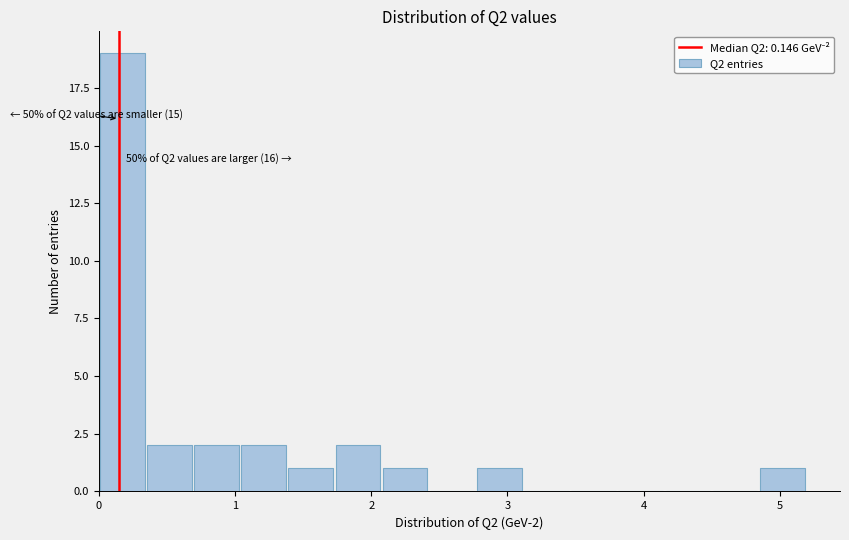

Around what value on the x-axis is the tallest bar? Give the approximate position of its centre, as read against the axis.

0.2